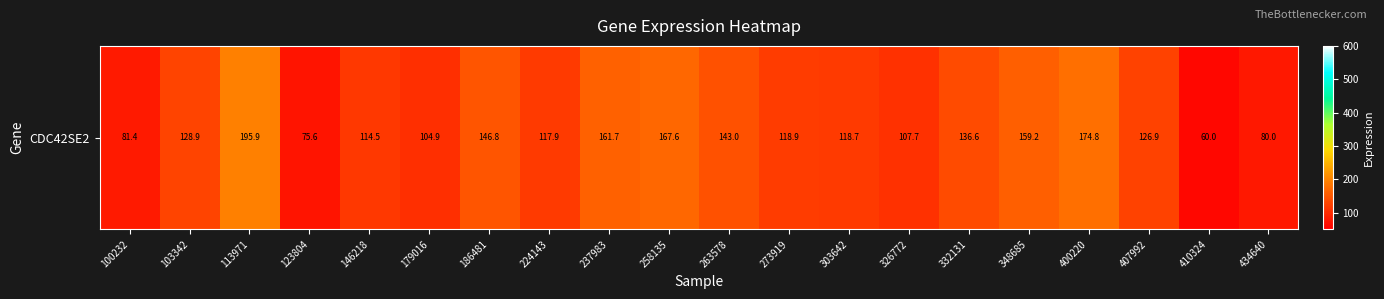

Rank the categories by value from highest to lowest.

113971, 400220, 258135, 237983, 348685, 186481, 263578, 332131, 103342, 407992, 273919, 303642, 224143, 146218, 326772, 179016, 100232, 434640, 123804, 410324